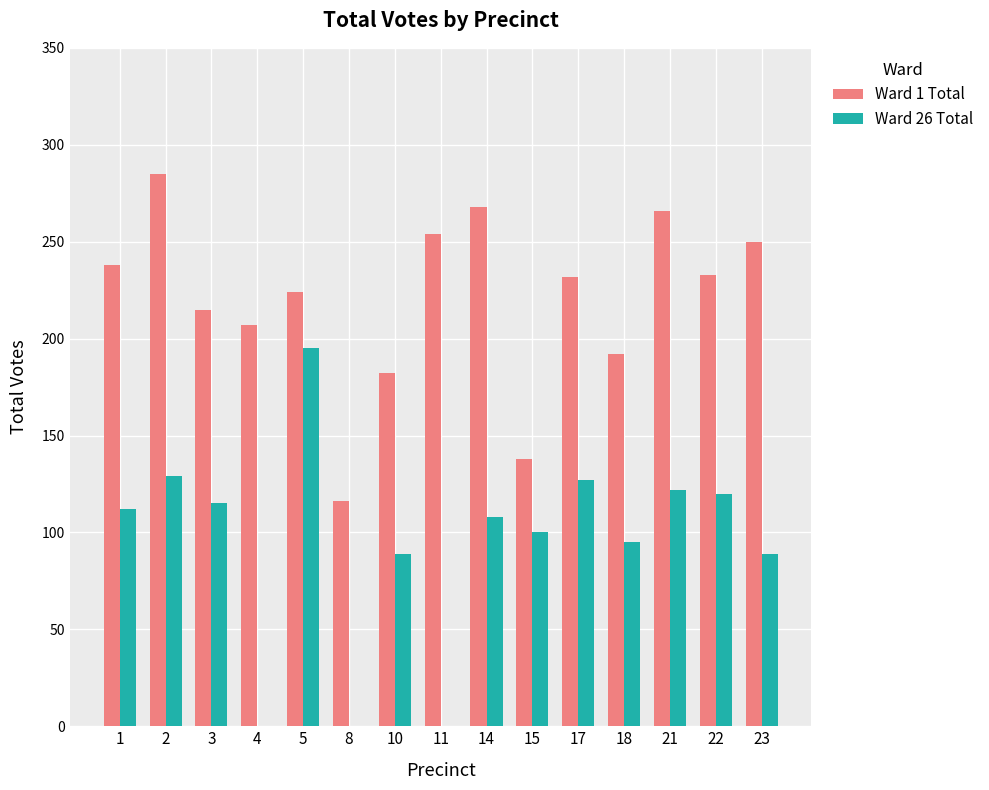

What is the sum of the Ward 26 Total values at 11 and 17?

127